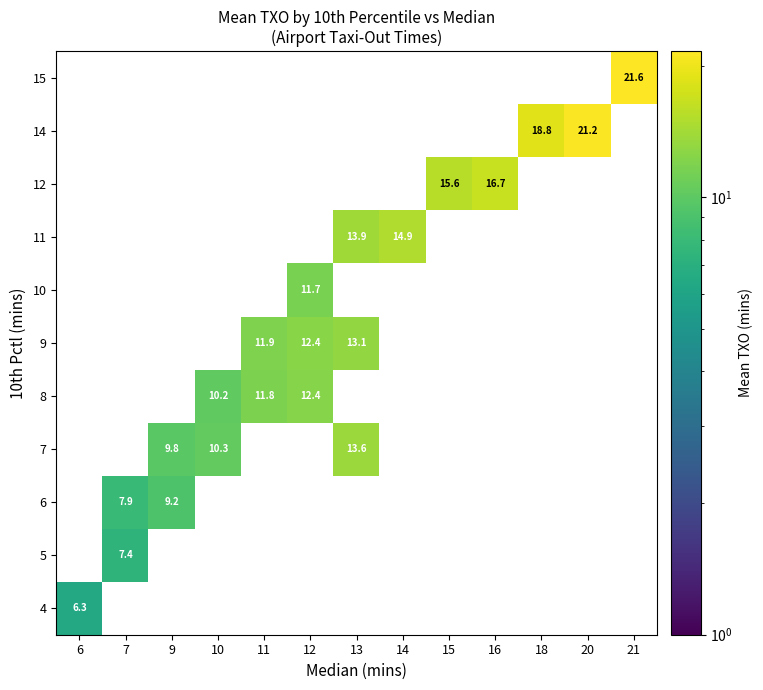

How many series are shown in this chart?

11